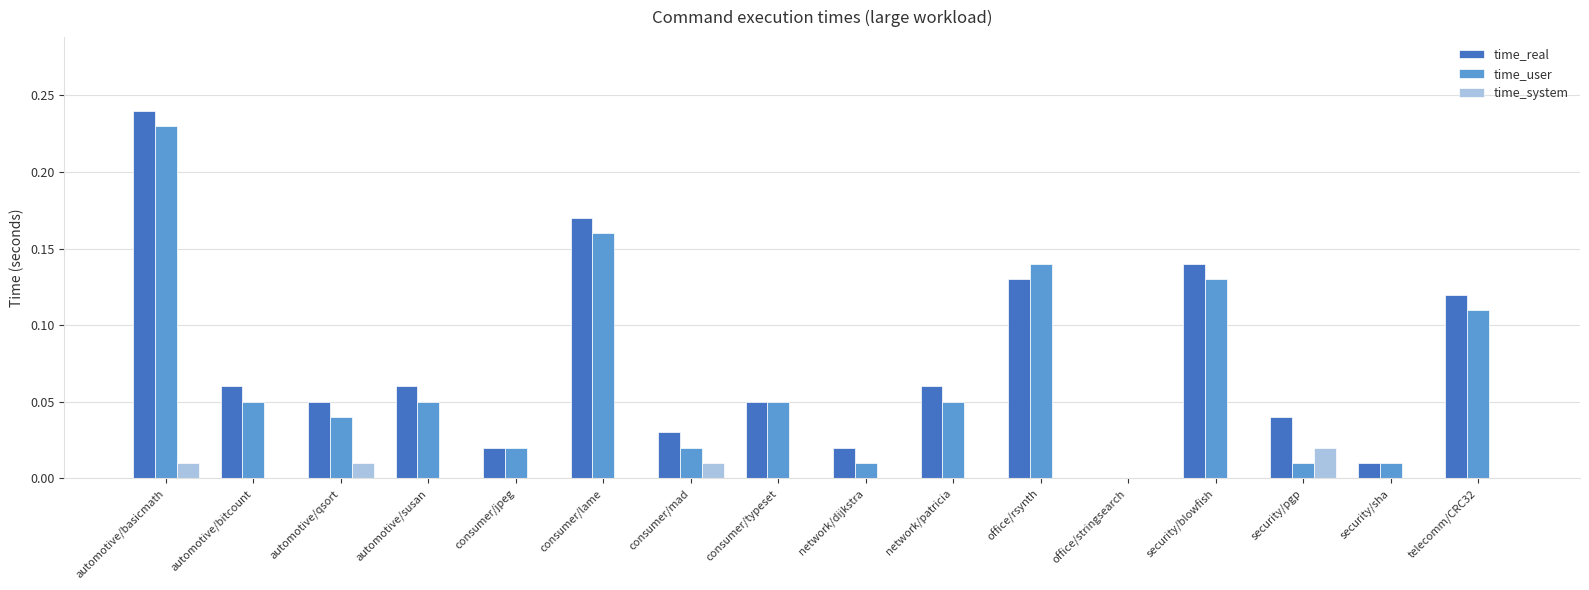

Is the value of time_real at office/stringsearch greater than the value of time_user at automotive/susan?

No